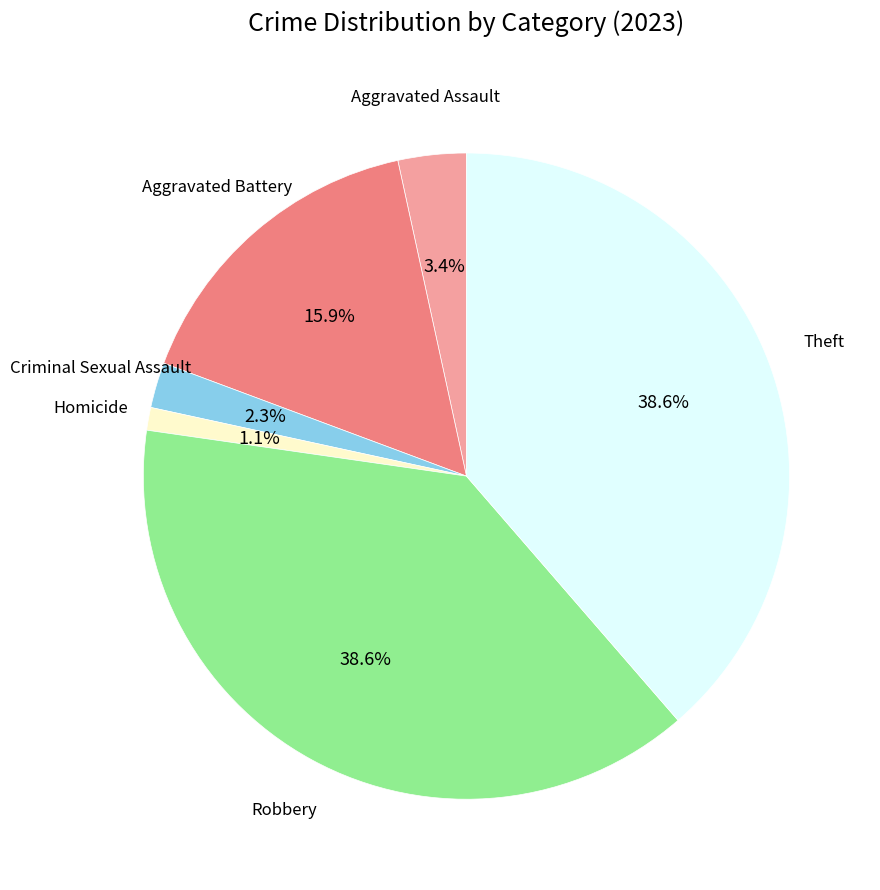

Does any single category account for the majority?

No